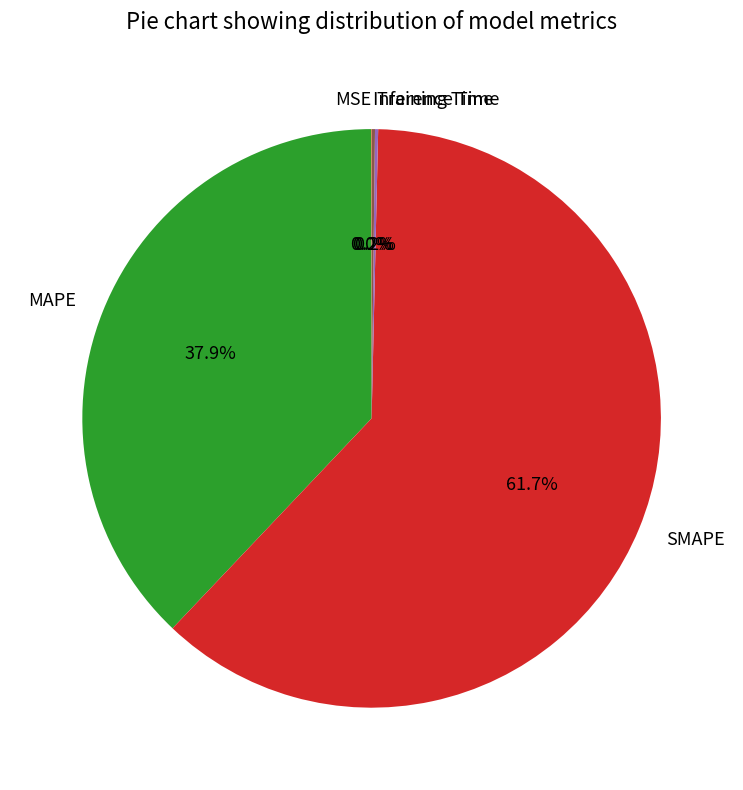

Is there a majority slice in this chart?

Yes